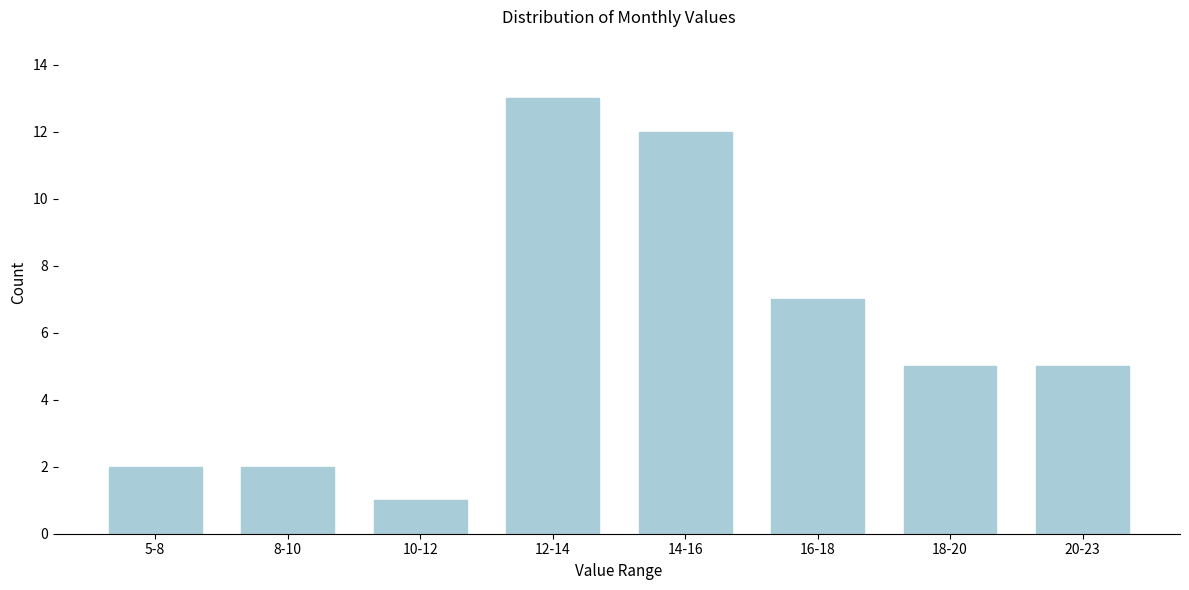

Reading left to right, what are all the values shown in this chart?

2	2	1	13	12	7	5	5